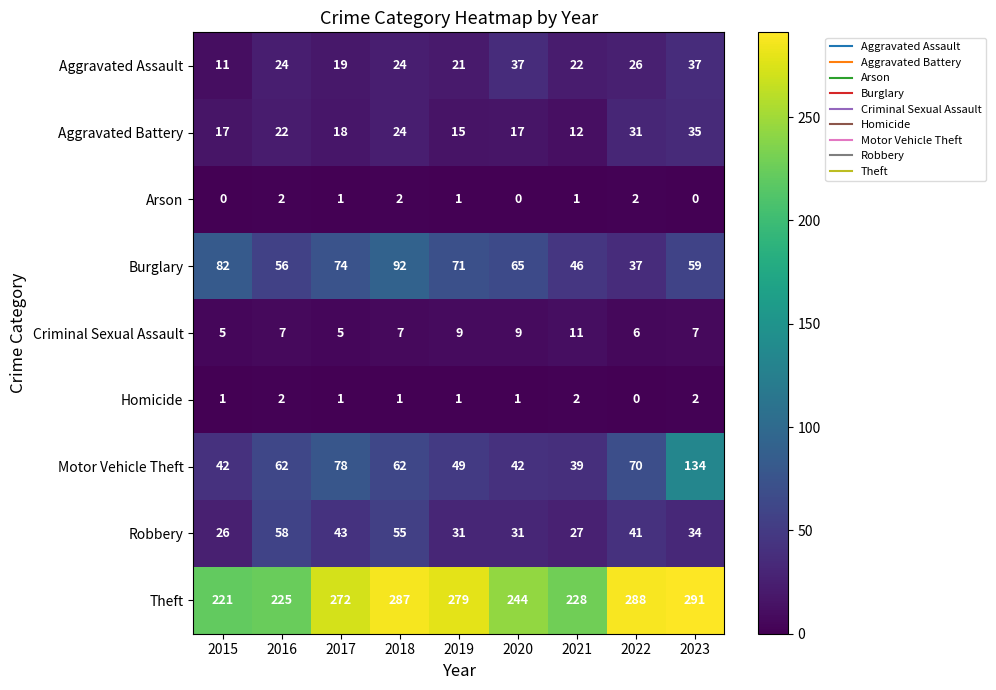

Between 2019 and 2020, which series saw the biggest shift?

Theft